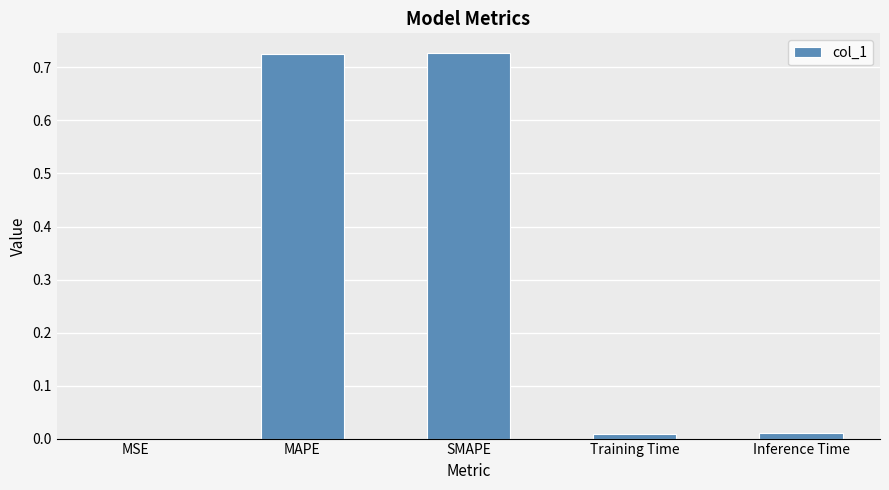

True or false: the data shows 0.0 at Inference Time.

True